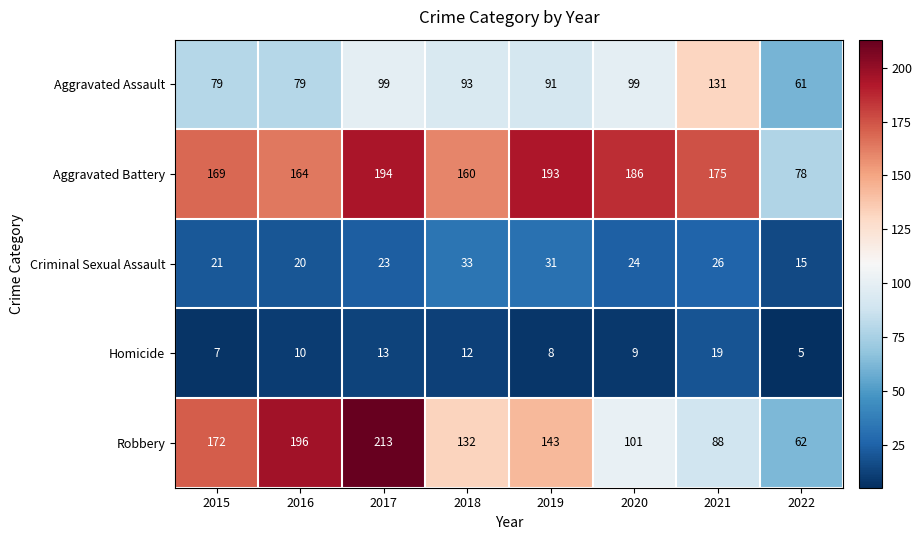

Which series changed the most between 2015 and 2016?

Robbery